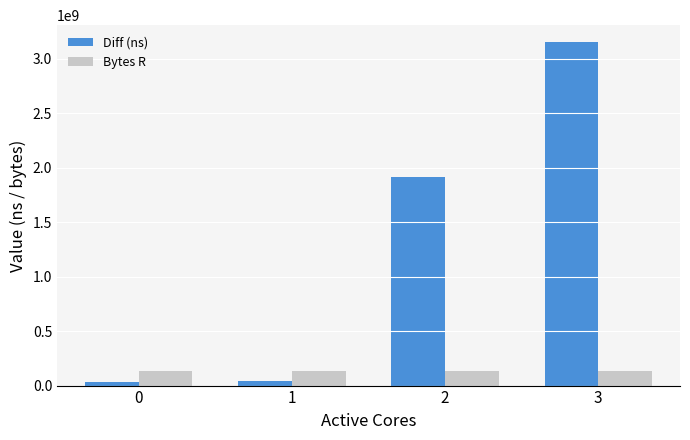

What is the total value across all series at 3?

3284023834